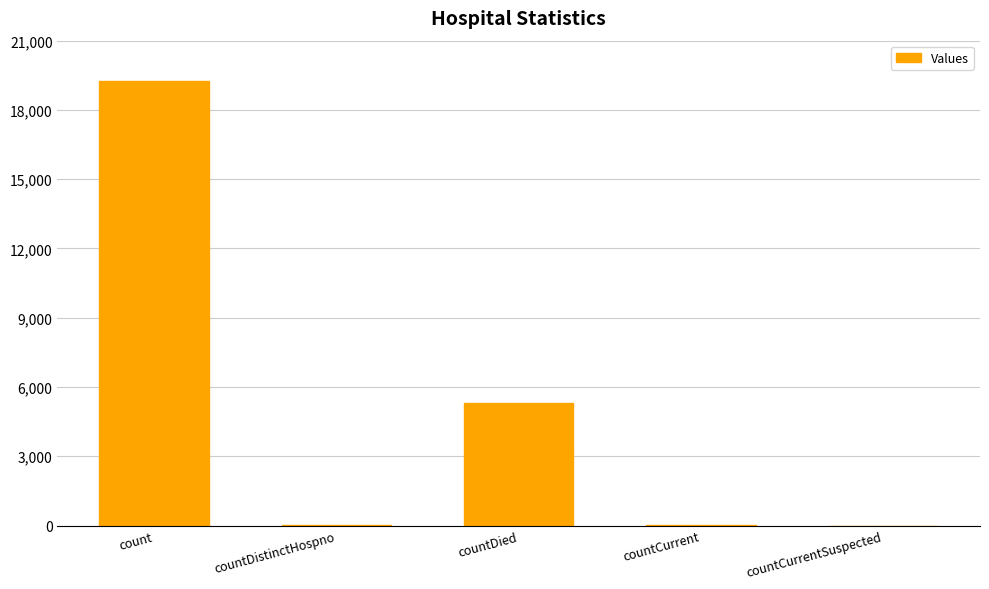

Where is the data nearest to the value 9631?

countDied